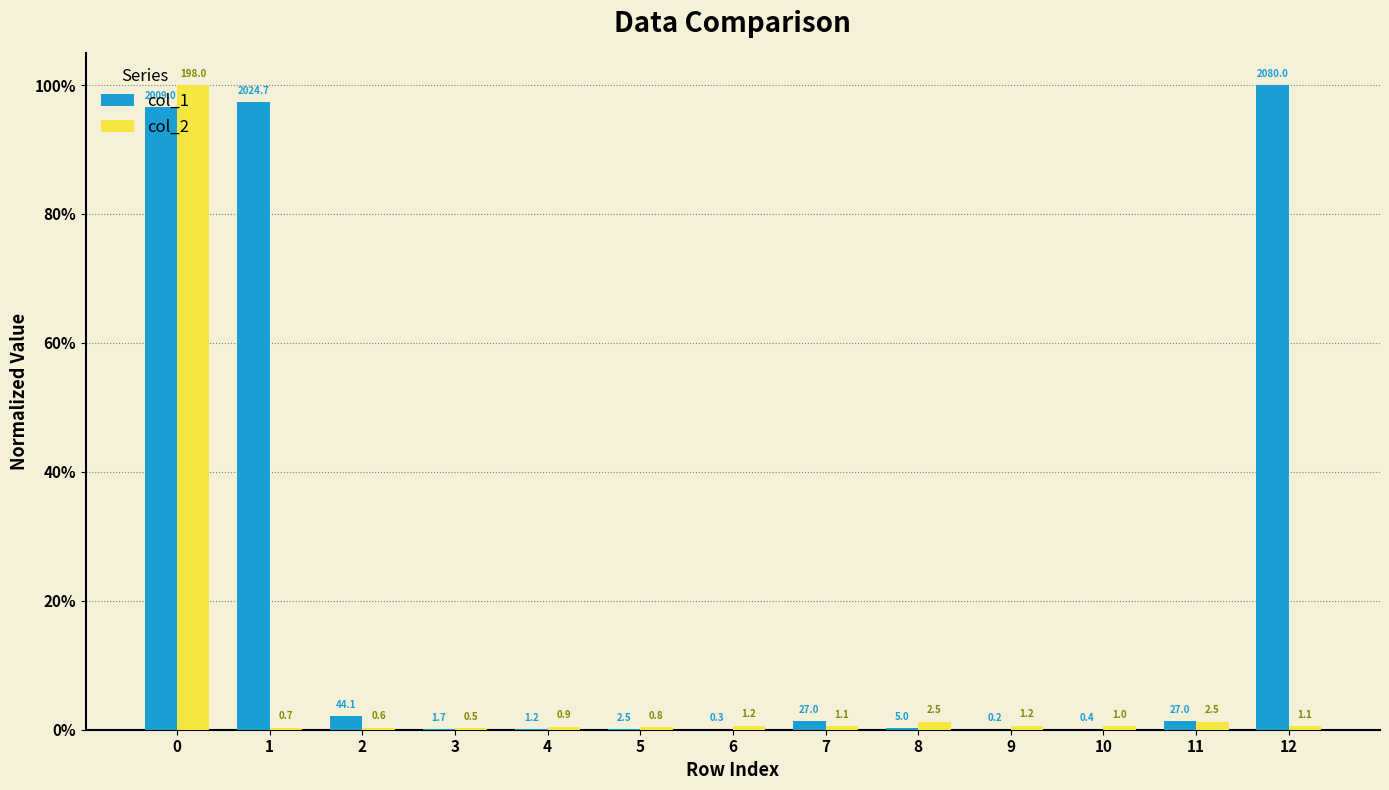

What is the difference between the maximum and minimum values in the col_2 series?

1.0